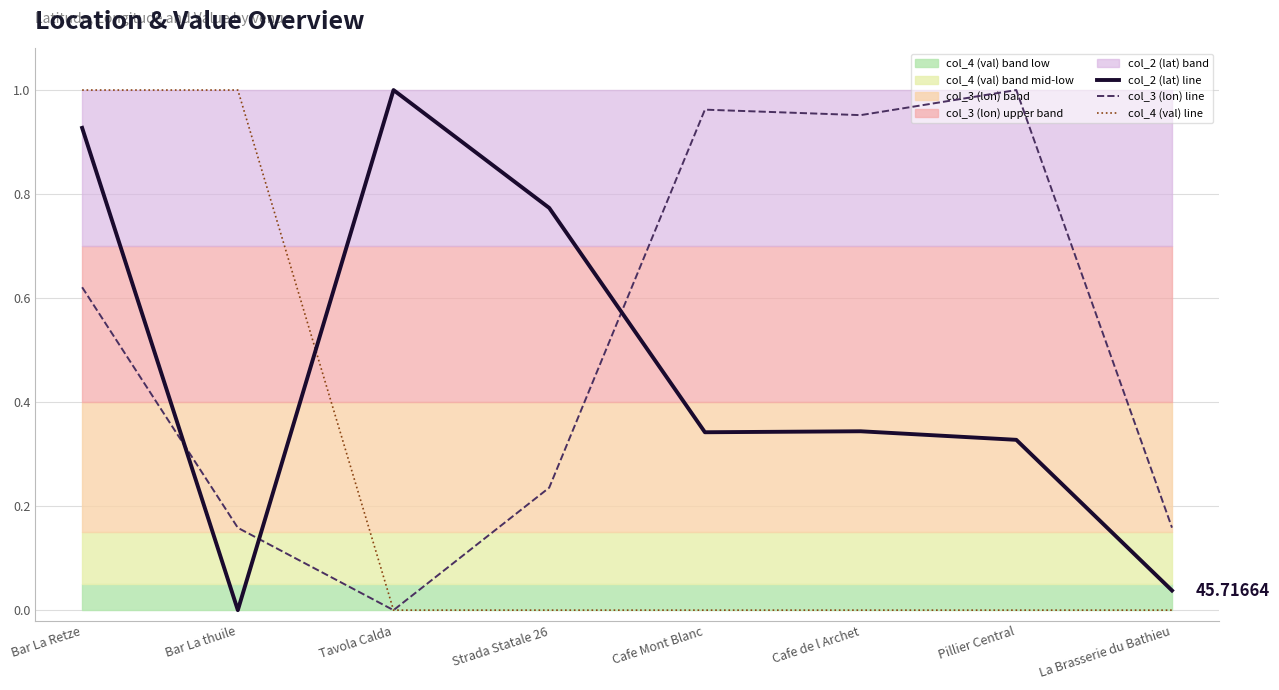

Where is the first local minimum for col_2 (lat) line?

Bar La thuile